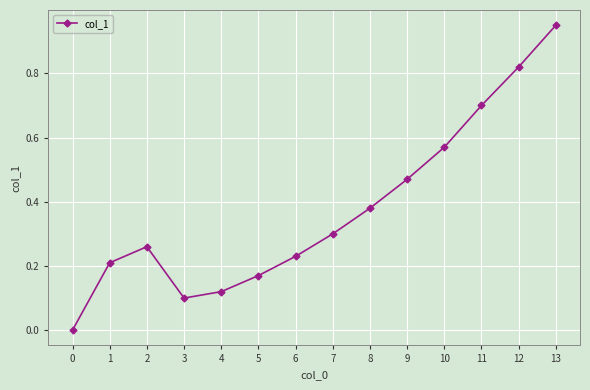

What is the change in value from 5 to 9?

+0.3